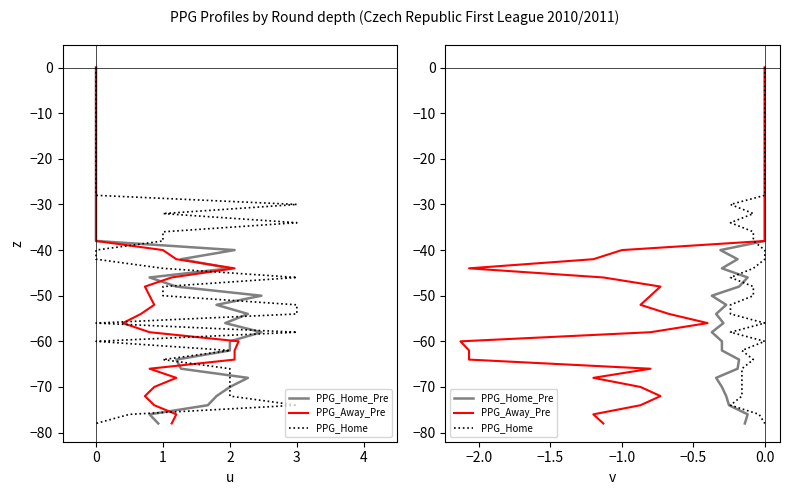

What is the smallest value displayed?

-78